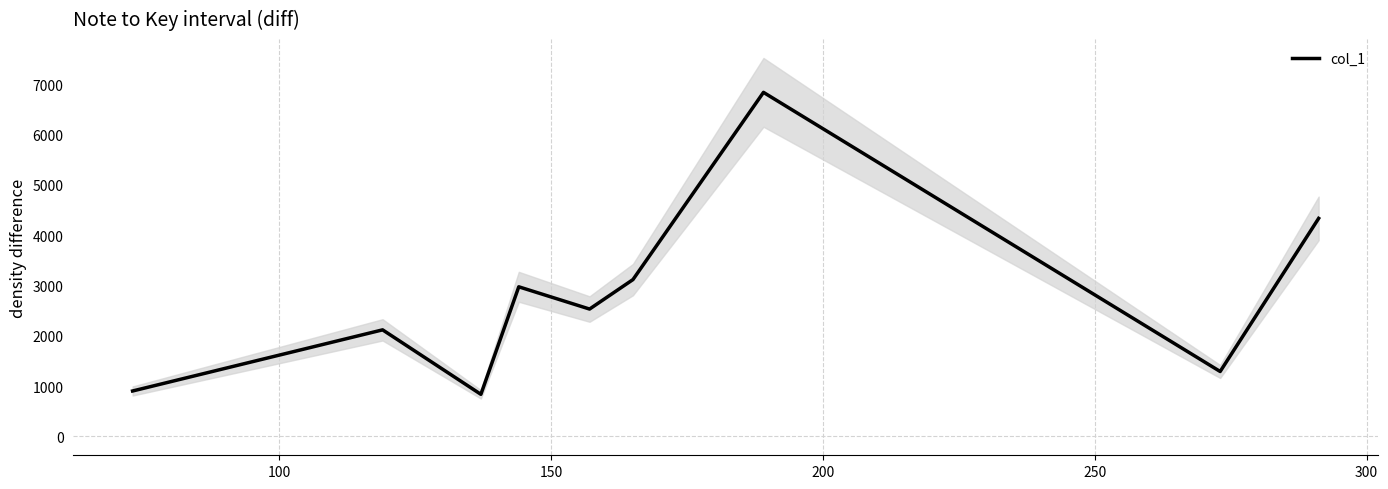

How many values are below 2531?

4